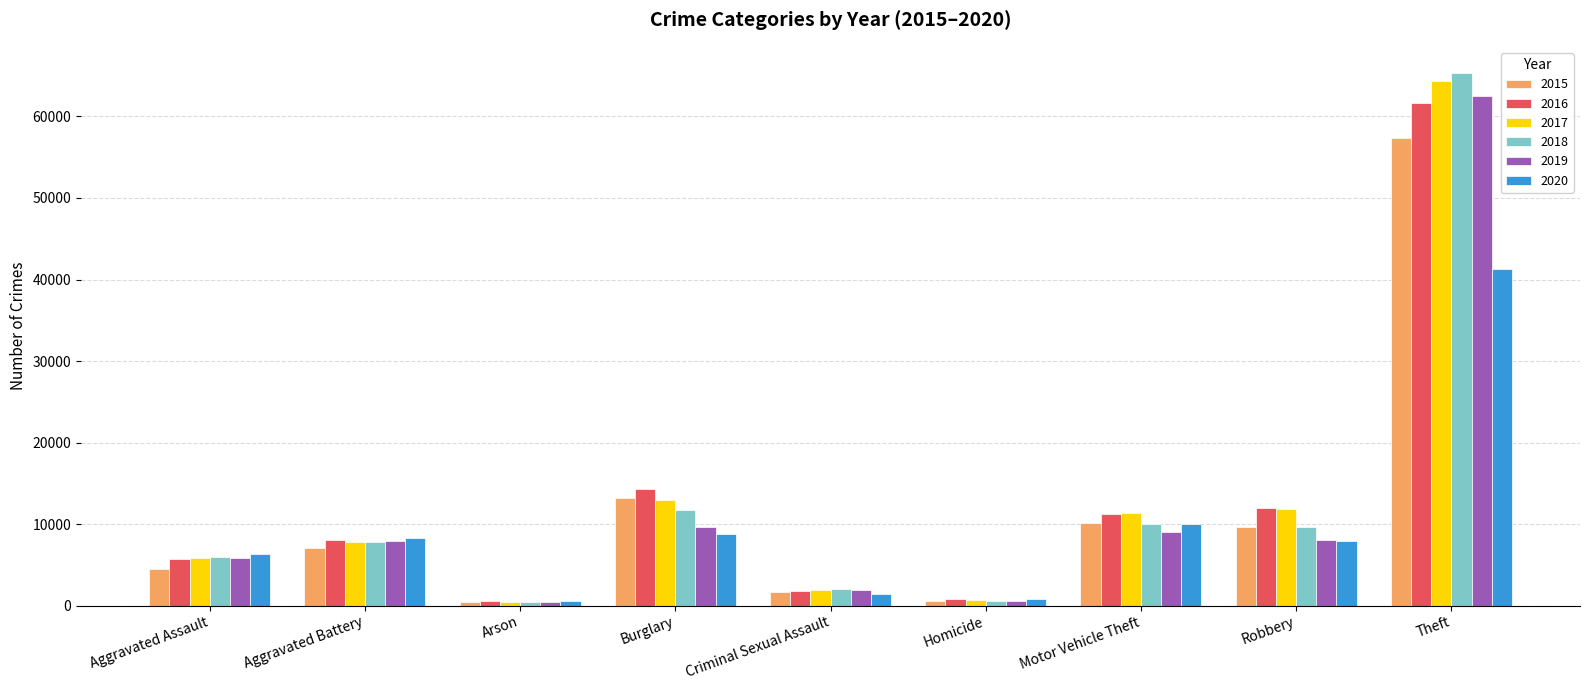

What is the difference between the maximum and minimum values in the 2019 series?

62116